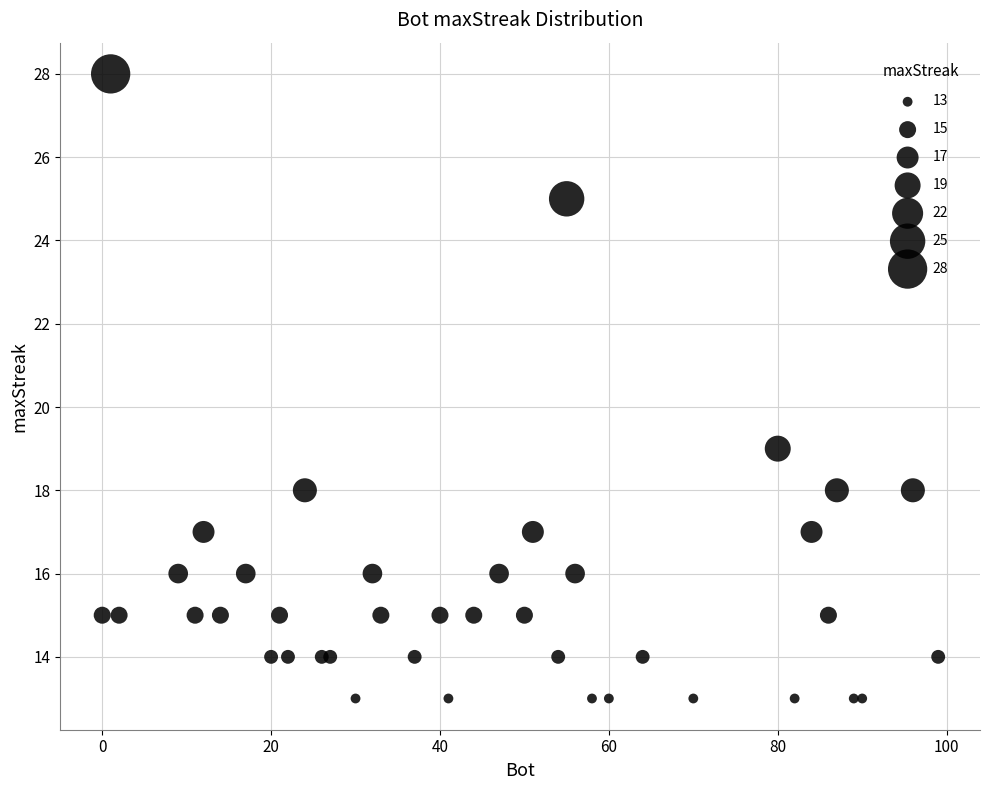

What Y value in the scatter plot is closest to 20?

19